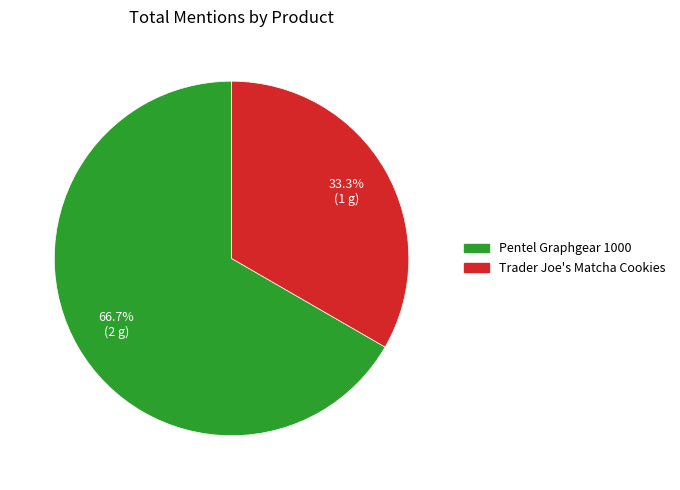

To the nearest percent, what is the average slice percentage?

50%